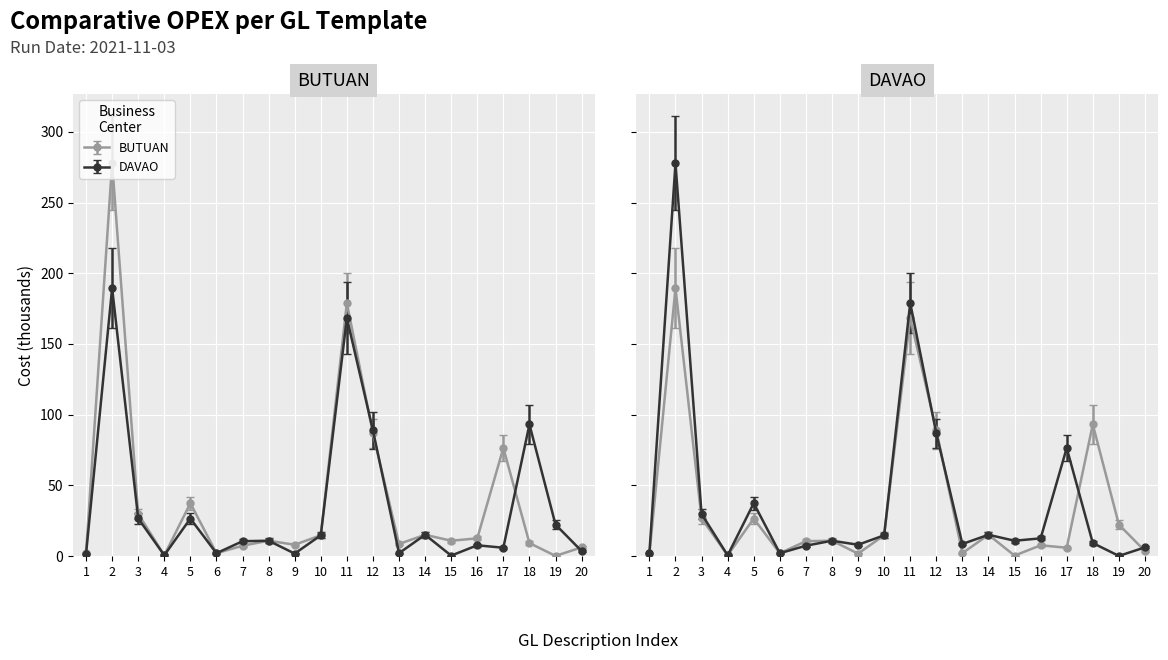

How many times do DAVAO and BUTUAN cross each other?

4